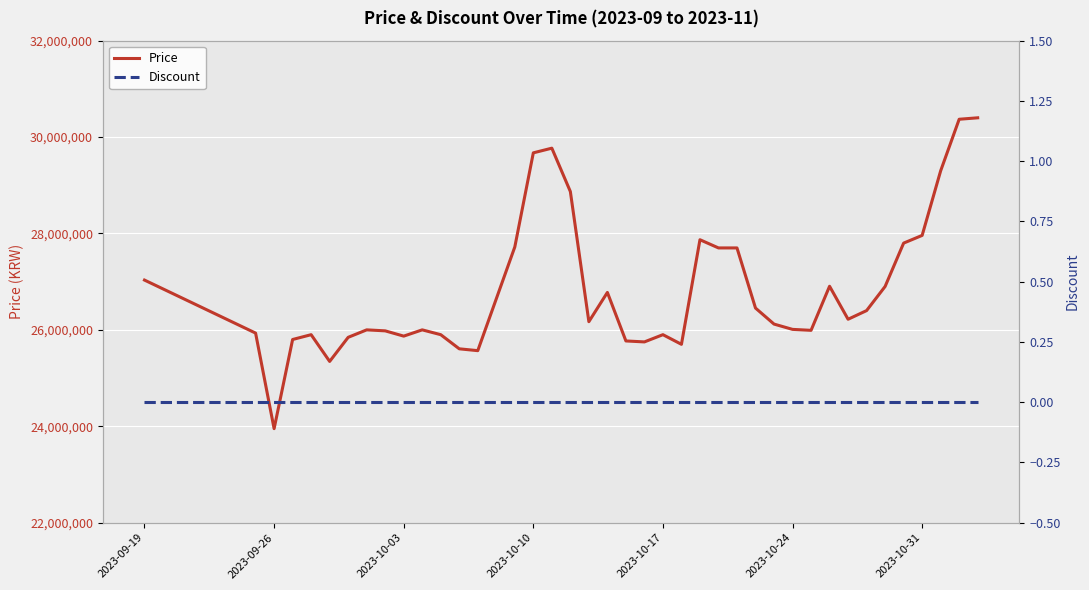

True or false: Price and Discount intersect in this chart.

False